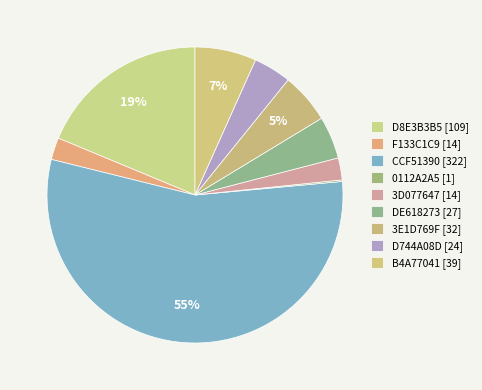

Does F133C1C9 [14] account for over 50% of the chart?

No